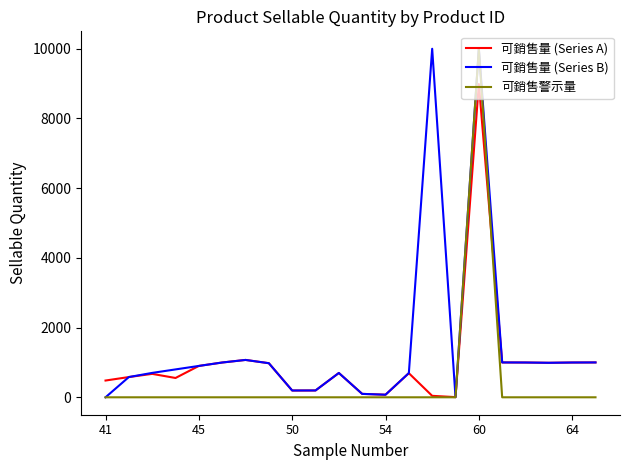

Rank the series by their average value, from lowest to highest.

可銷售警示量, 可銷售量 (Series A), 可銷售量 (Series B)